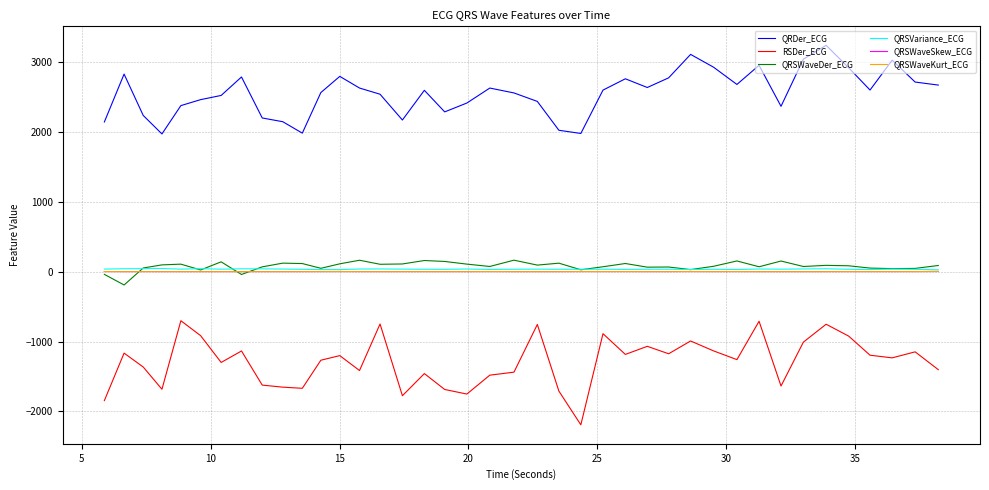

What are all the series names shown in the legend?

QRDer_ECG, RSDer_ECG, QRSWaveDer_ECG, QRSVariance_ECG, QRSWaveSkew_ECG, QRSWaveKurt_ECG